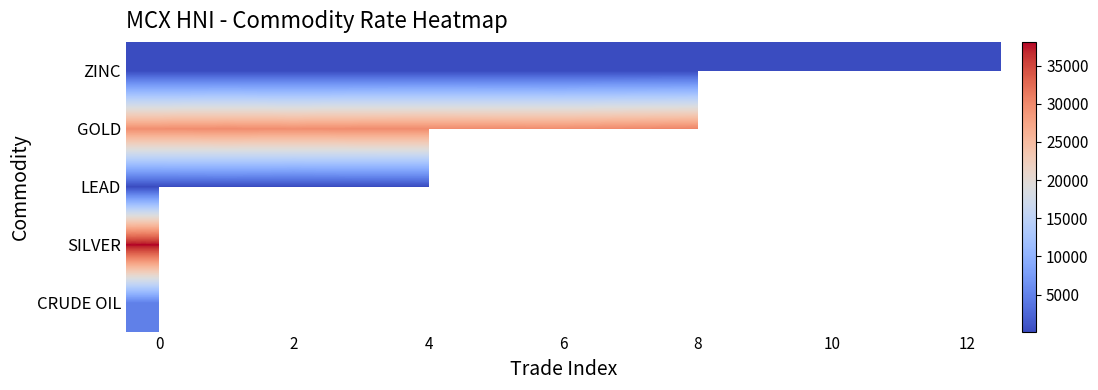

Is it true that GOLD equals 52592.6 at 6?

False